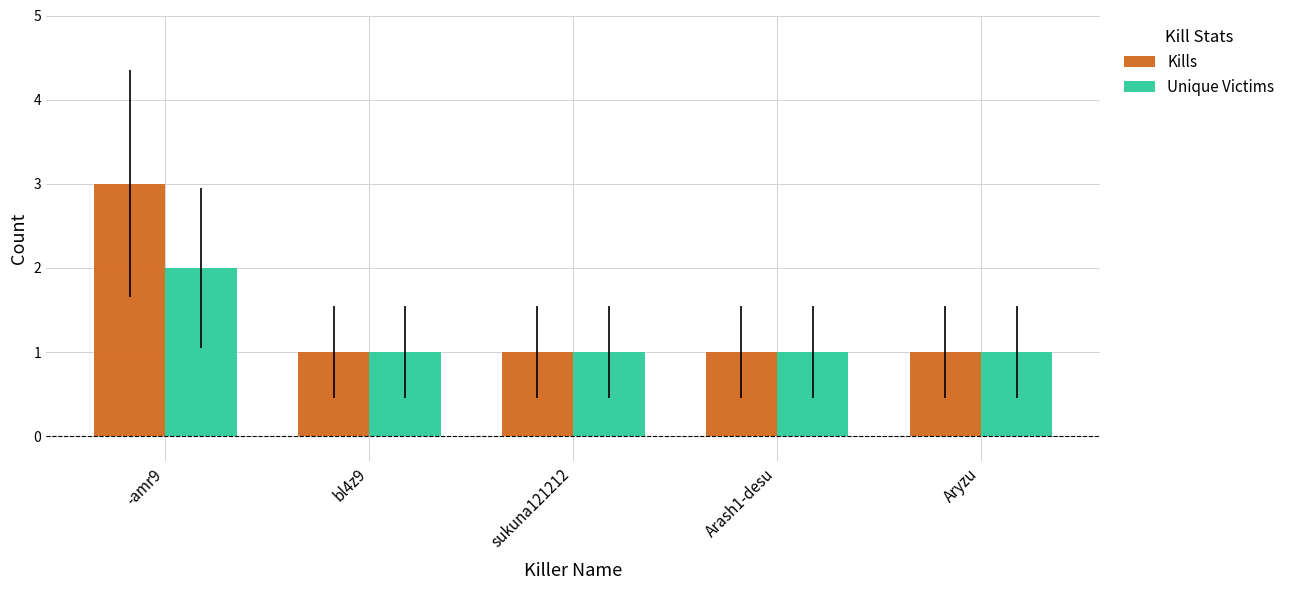

Reading left to right, list all the values displayed in this chart.

Kills: 3	1	1	1	1
Unique Victims: 2	1	1	1	1